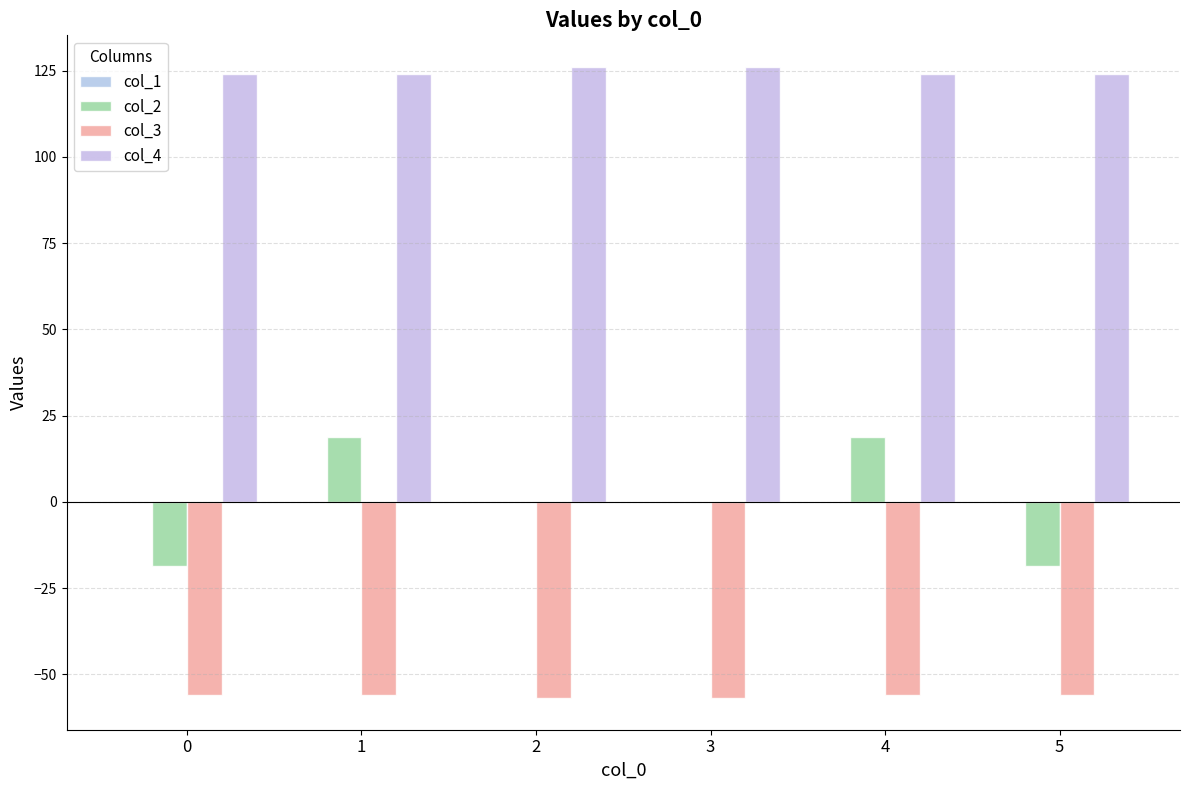

Between 0 and 2, which series saw the biggest shift?

col_2